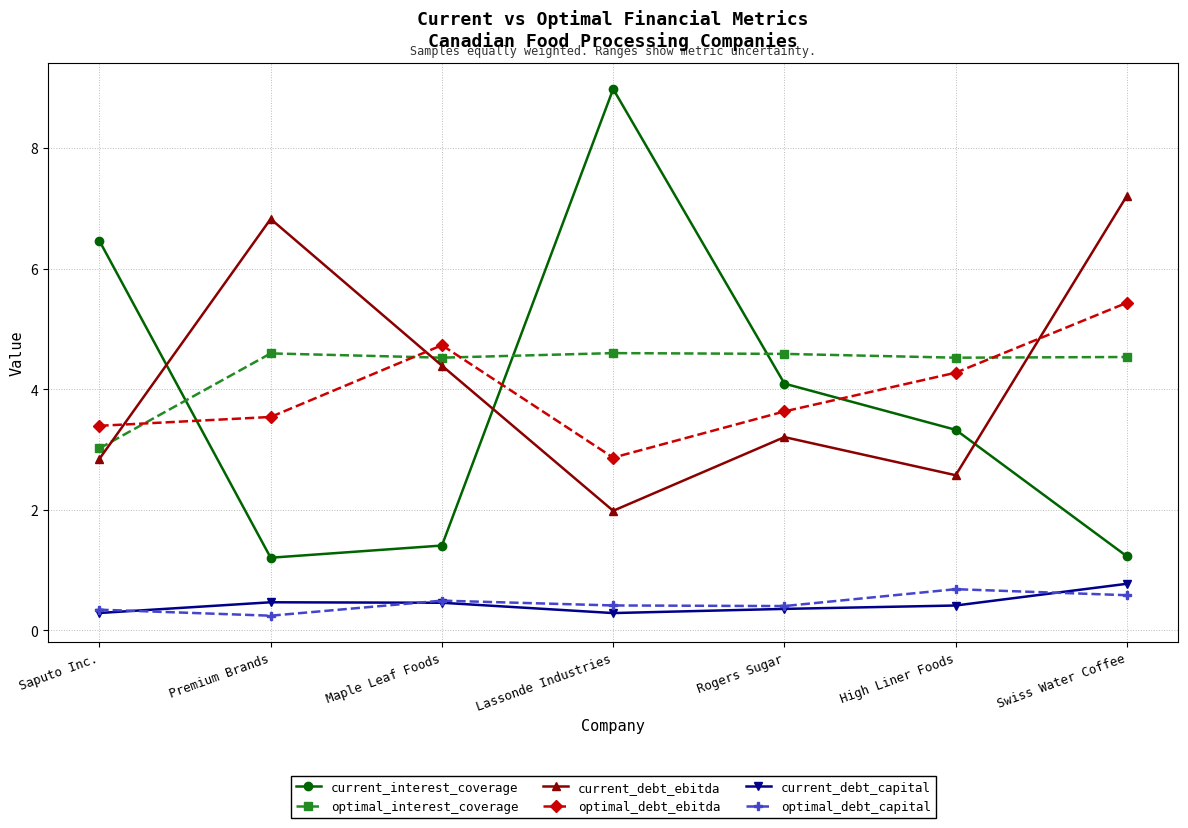

At which label does current_debt_ebitda reach its minimum?

Lassonde Industries